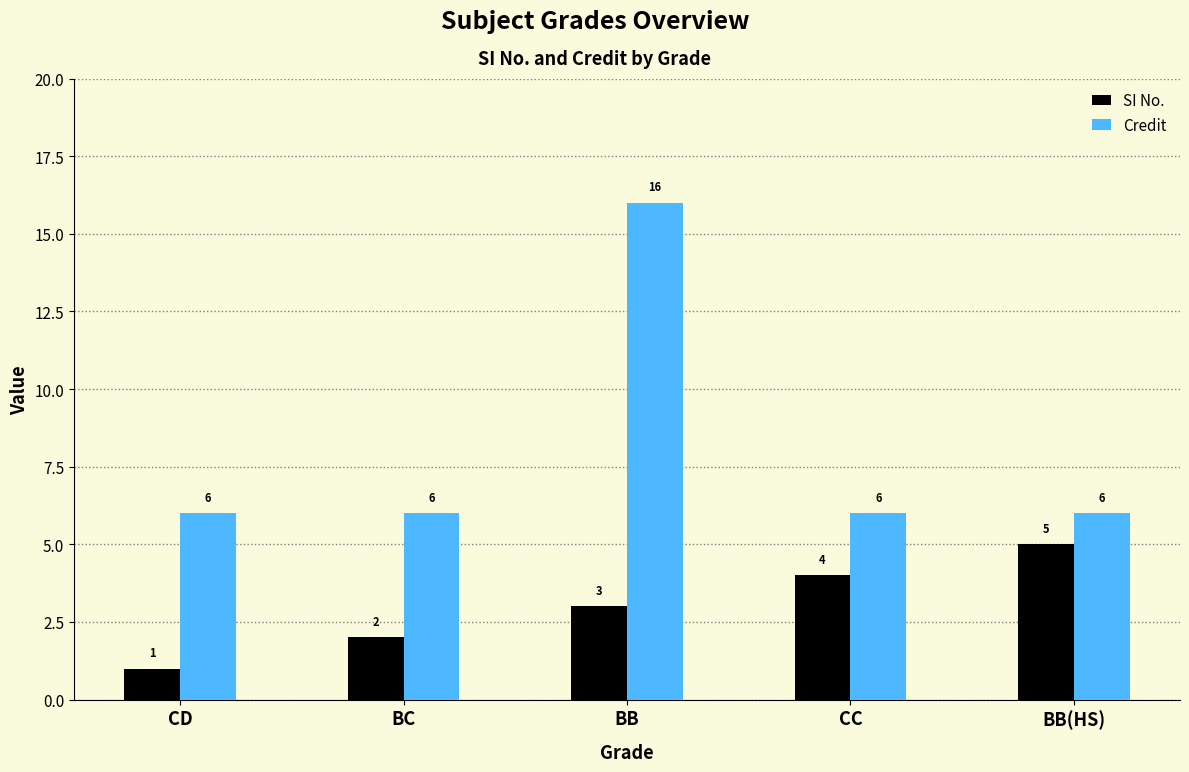

The Credit series shows 4 at CC. True or false?

False